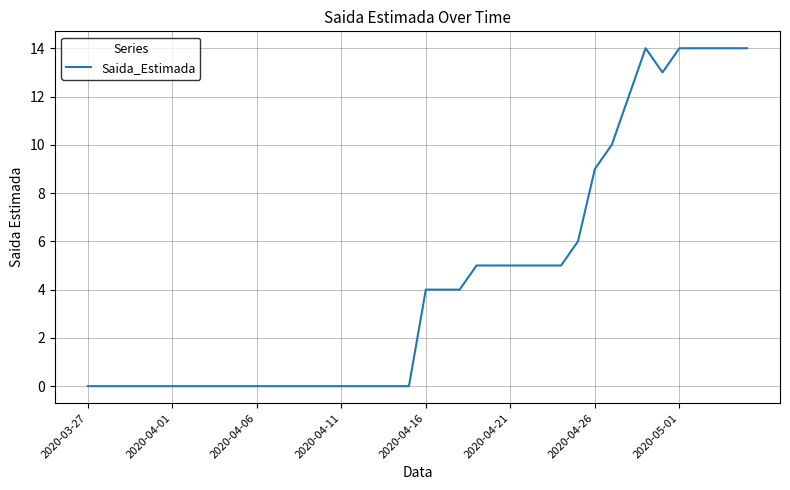

What is the sum of all values?

176